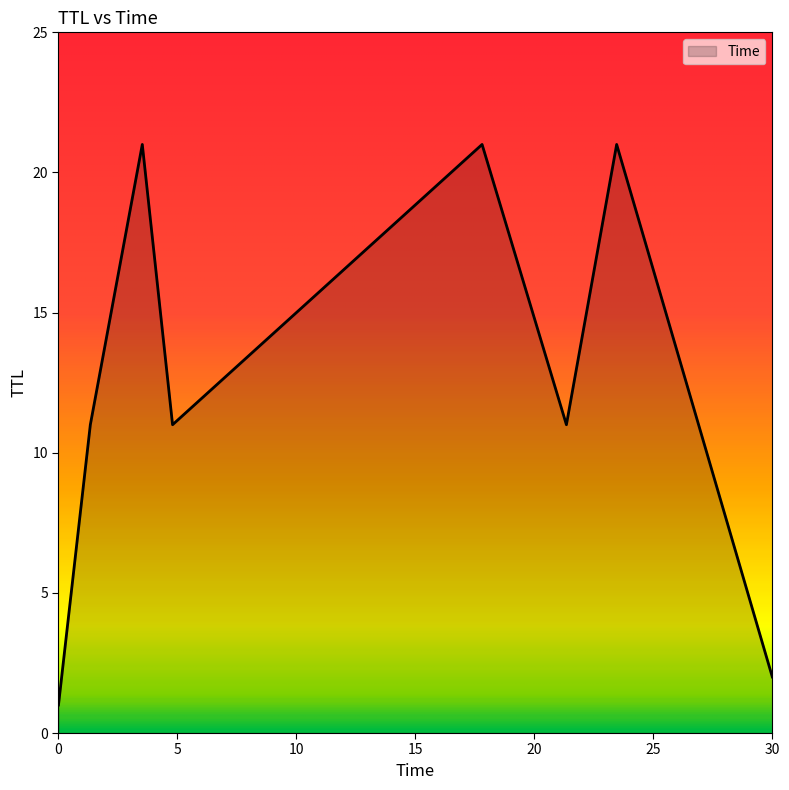

What is the difference between the second highest and minimum values?

20